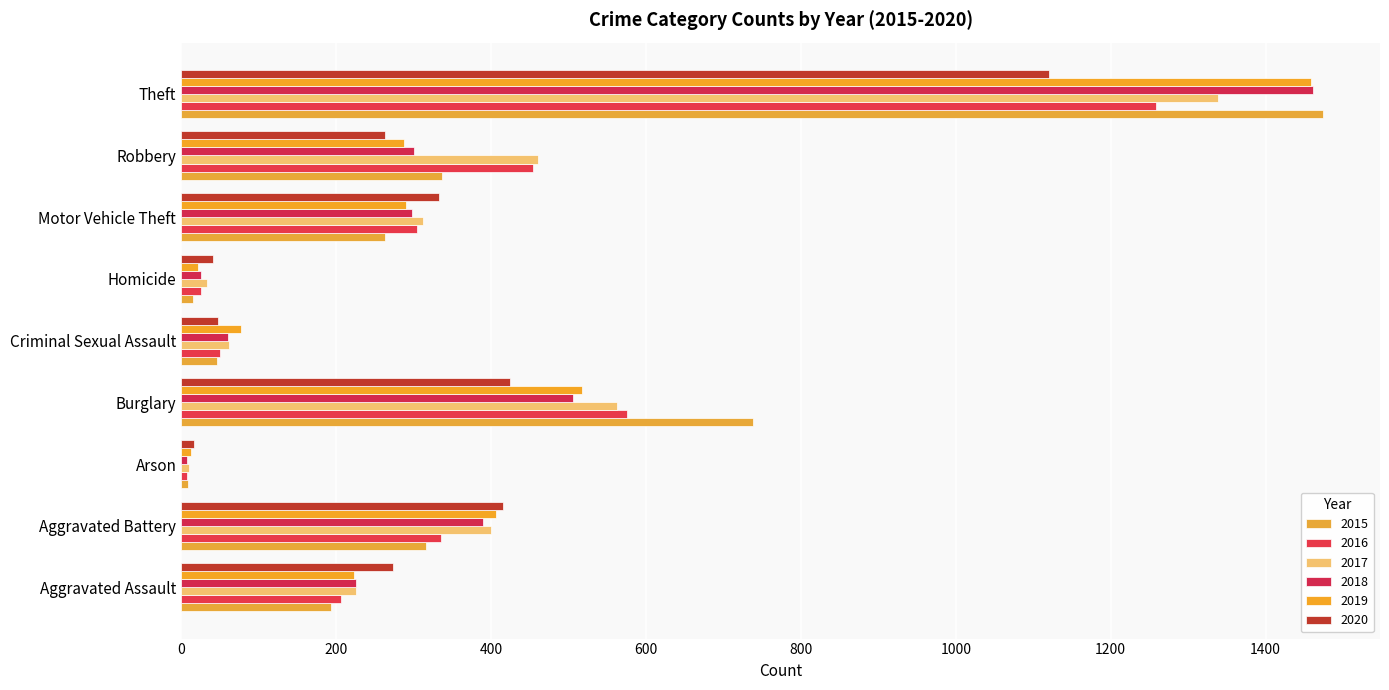

How many data points does each series have?

9